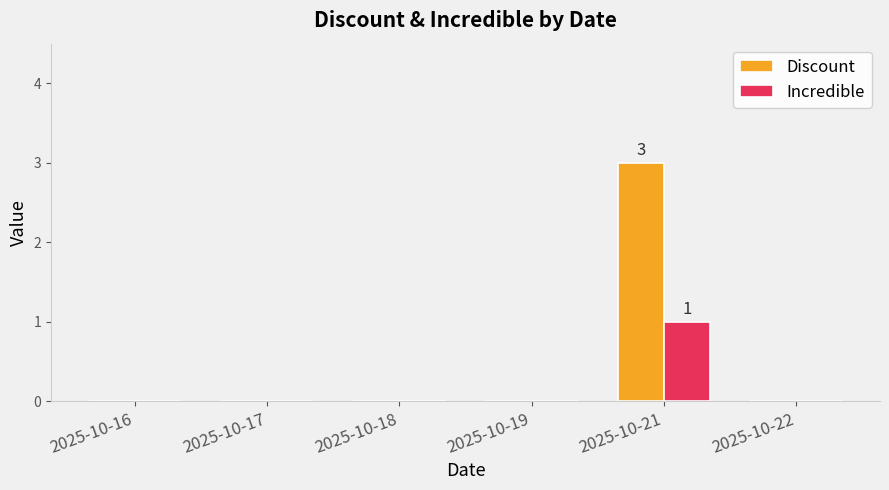

Are the bars horizontal?

No